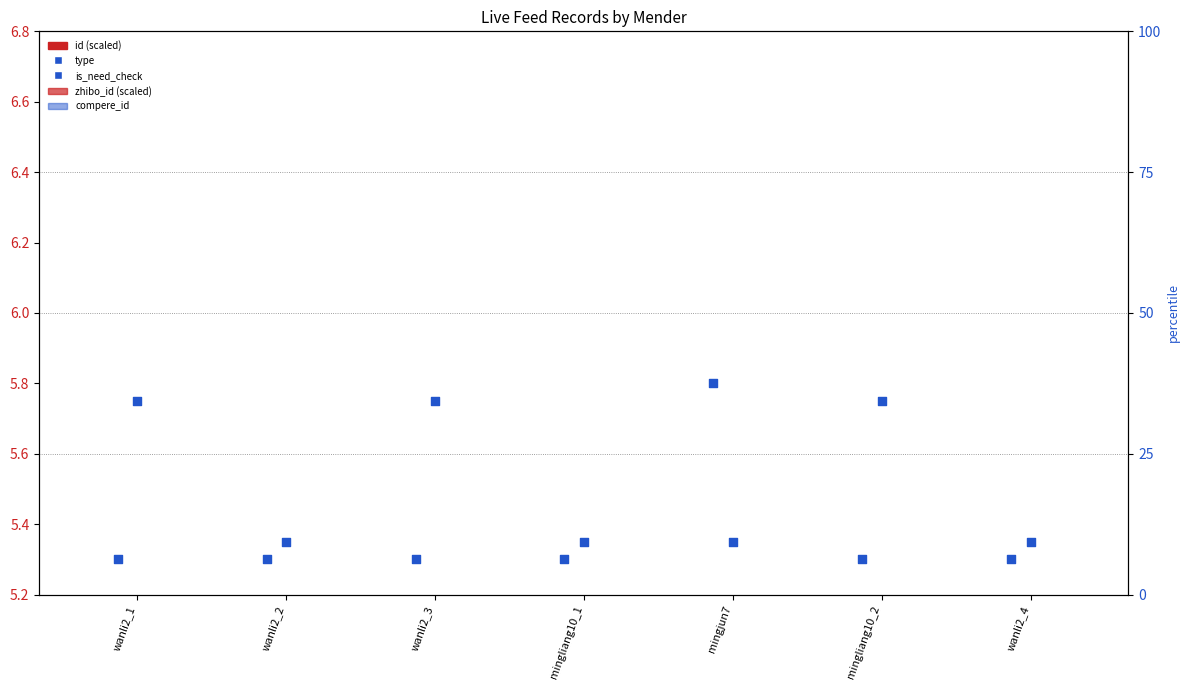

Which series has the largest Y range (max minus min)?

id (scaled)